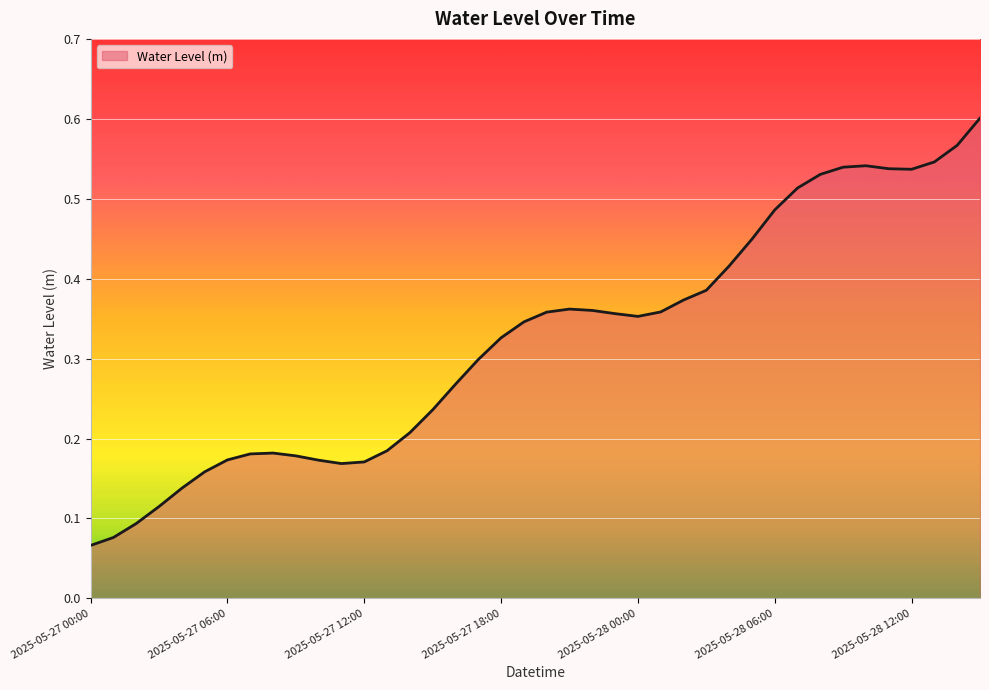

Does the chart have visible grid lines?

Yes